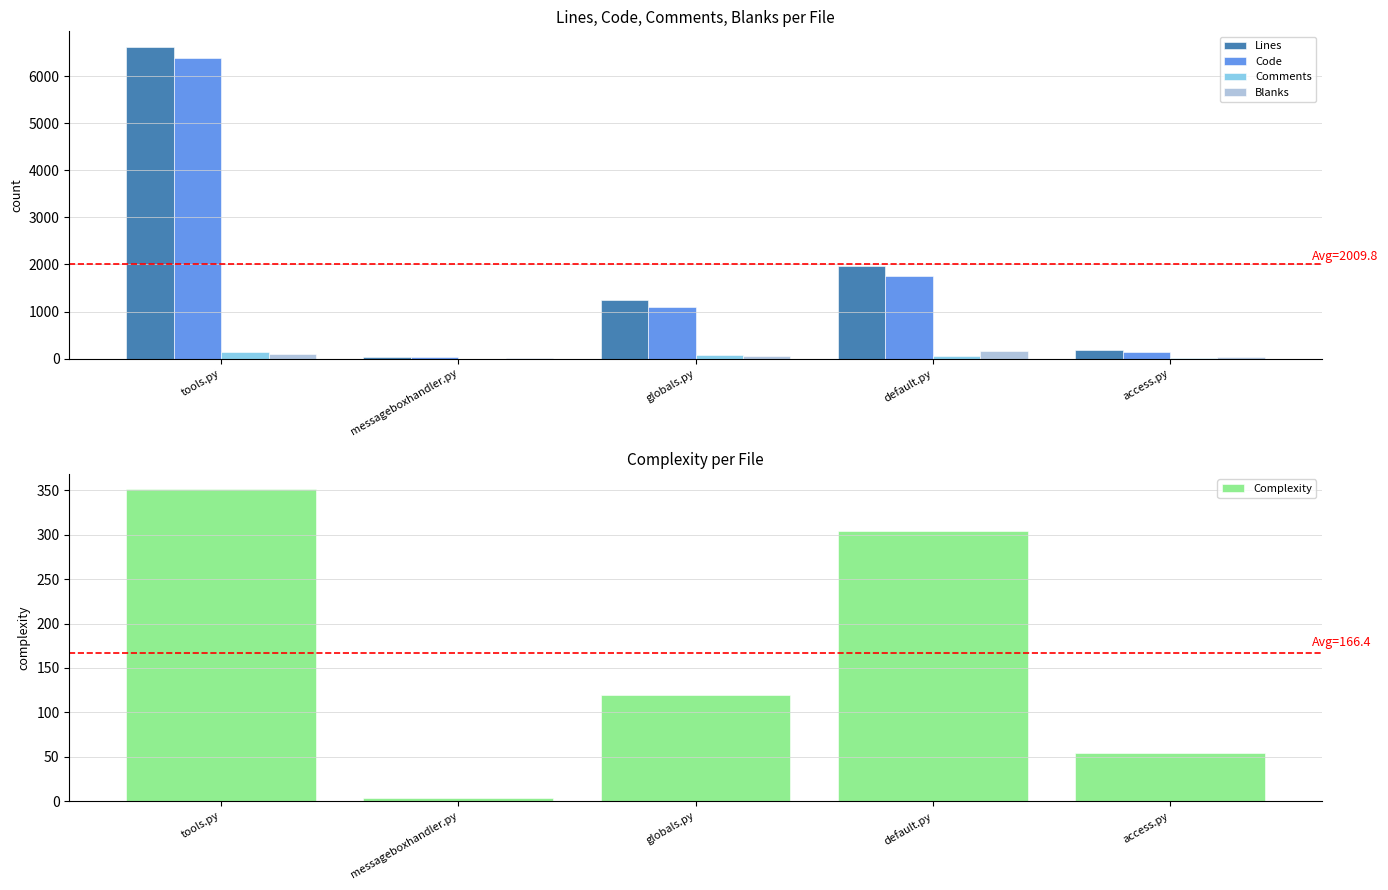

List the series in order of their peak value, lowest first.

Comments, Blanks, Complexity, Code, Lines